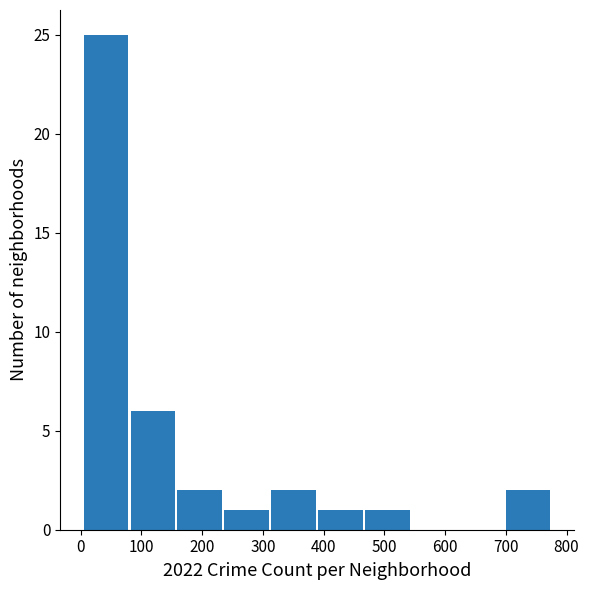

Reading left to right, transcribe this chart: for each bar, give the range it covers on the x-axis and its height. Neither the bar edges nor the heights are printed on the chart, so give them approximately, as read against the axes.

10 to 80: 25
80 to 160: 6
160 to 240: 2
240 to 310: 1
310 to 390: 2
390 to 470: 1
470 to 550: 1
550 to 620: 0
620 to 700: 0
700 to 780: 2